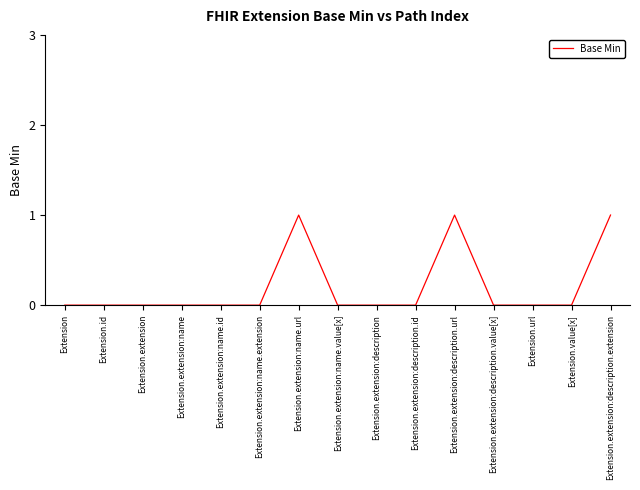

Does the chart have visible grid lines?

No